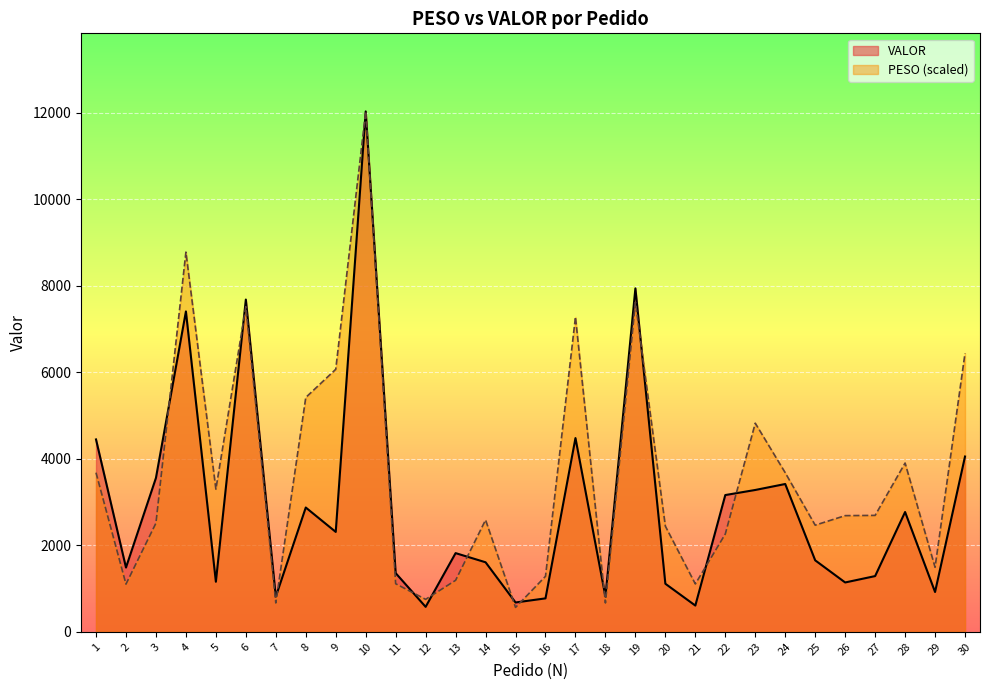

What is the total value across all series at 16?

2056.4